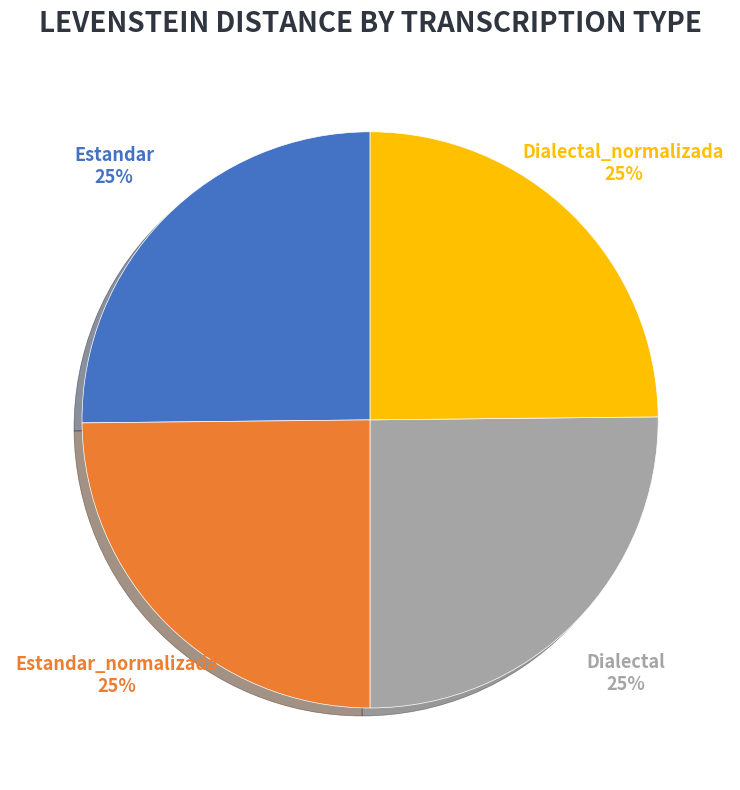

Is it true that Estandar_normalizada is 25% of the pie?

True